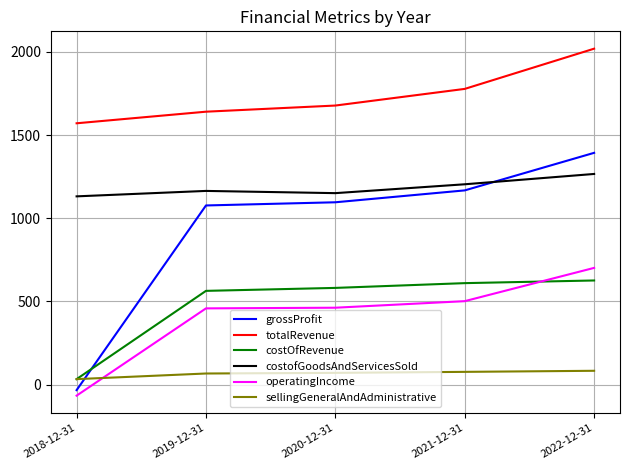

Rank the series at 2019-12-31 from lowest to highest value.

sellingGeneralAndAdministrative, operatingIncome, costOfRevenue, grossProfit, costofGoodsAndServicesSold, totalRevenue